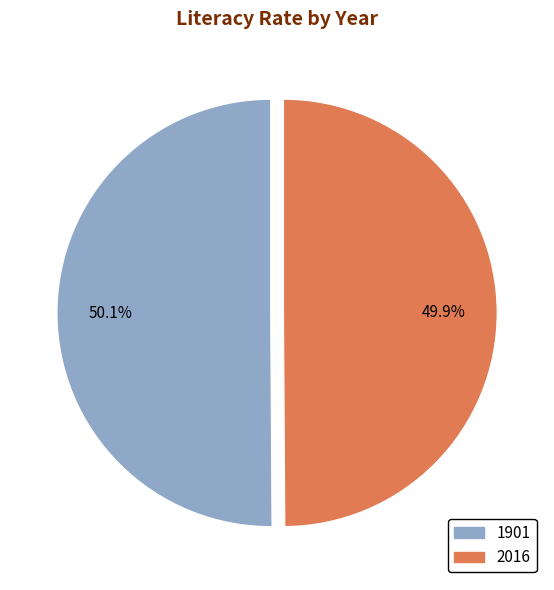

The 2016 slice represents 38% of the pie. True or false?

False